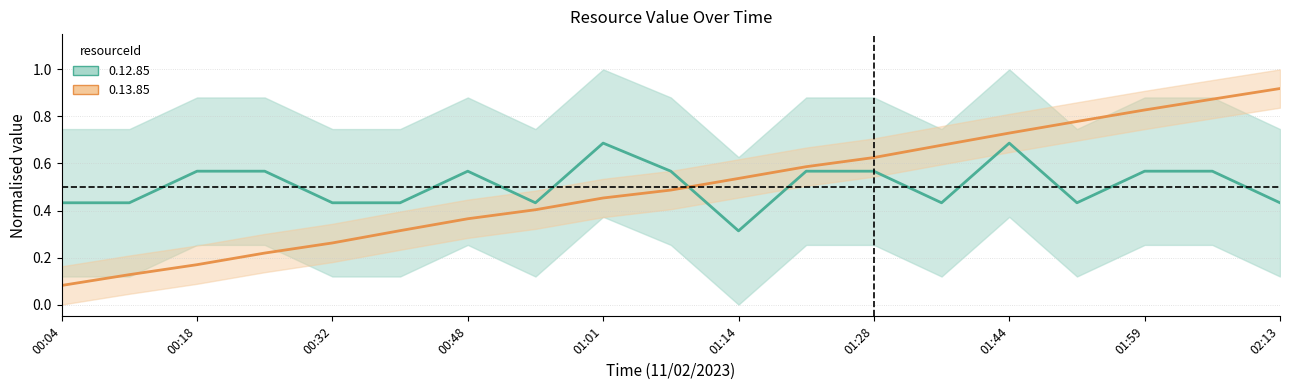

What is the sum of all 0.12.85 (resourceId) values?

9.7